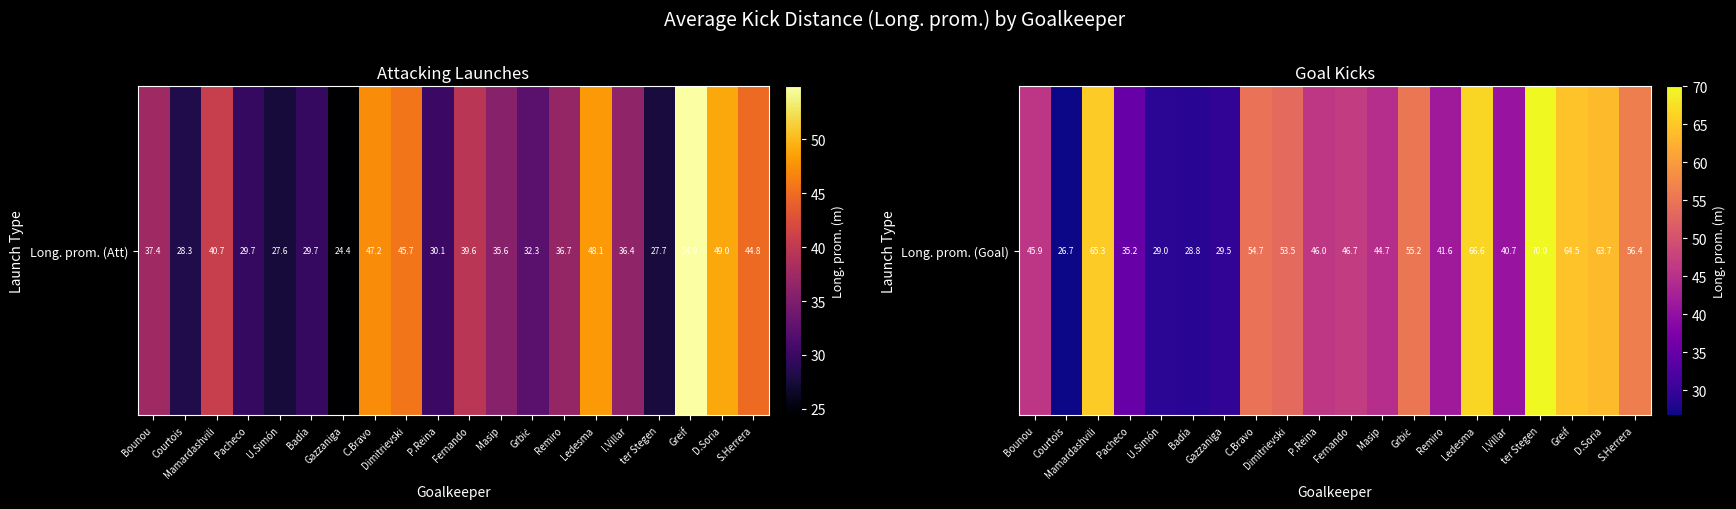

What is the smallest value displayed?

26.7